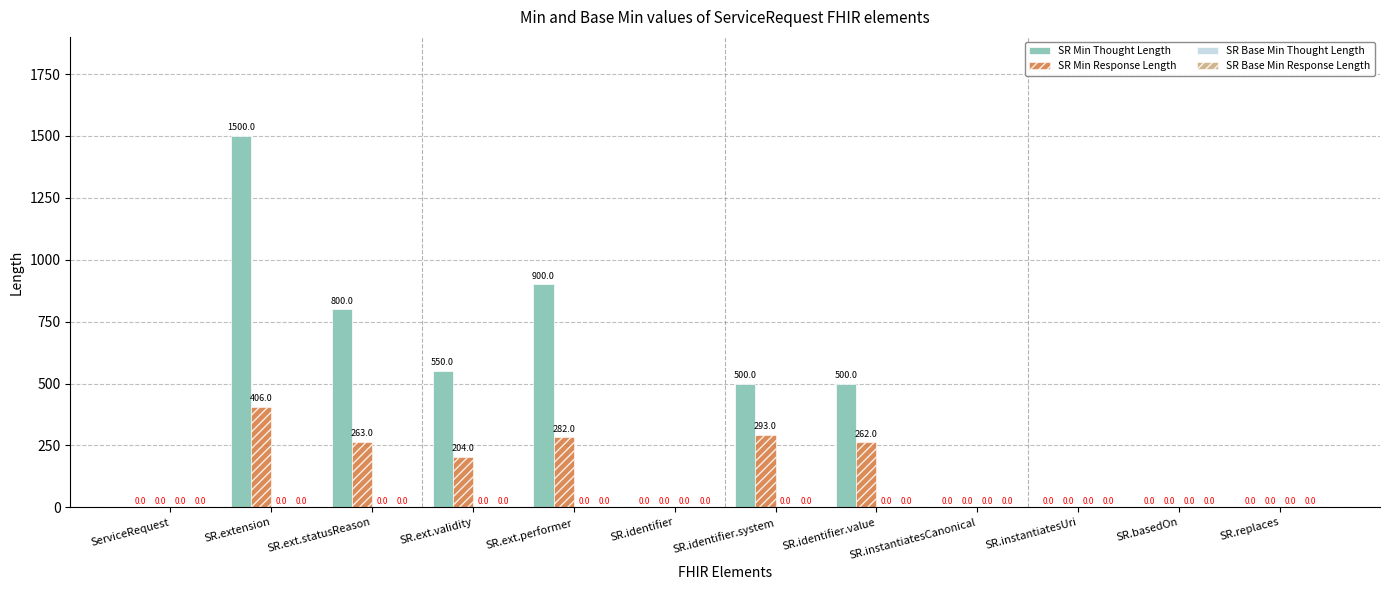

The SR Min Thought Length series shows 711 at SR.extension. True or false?

False